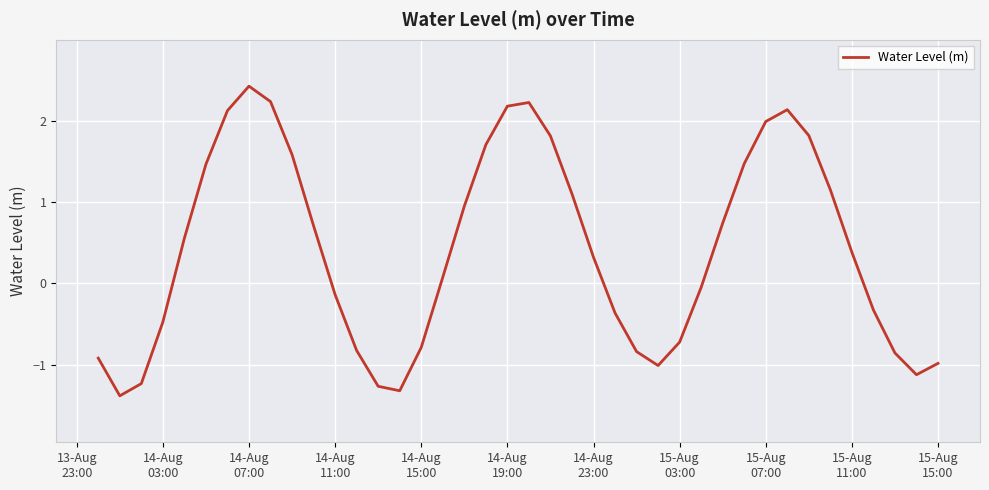

What is the greatest value displayed?

2.4